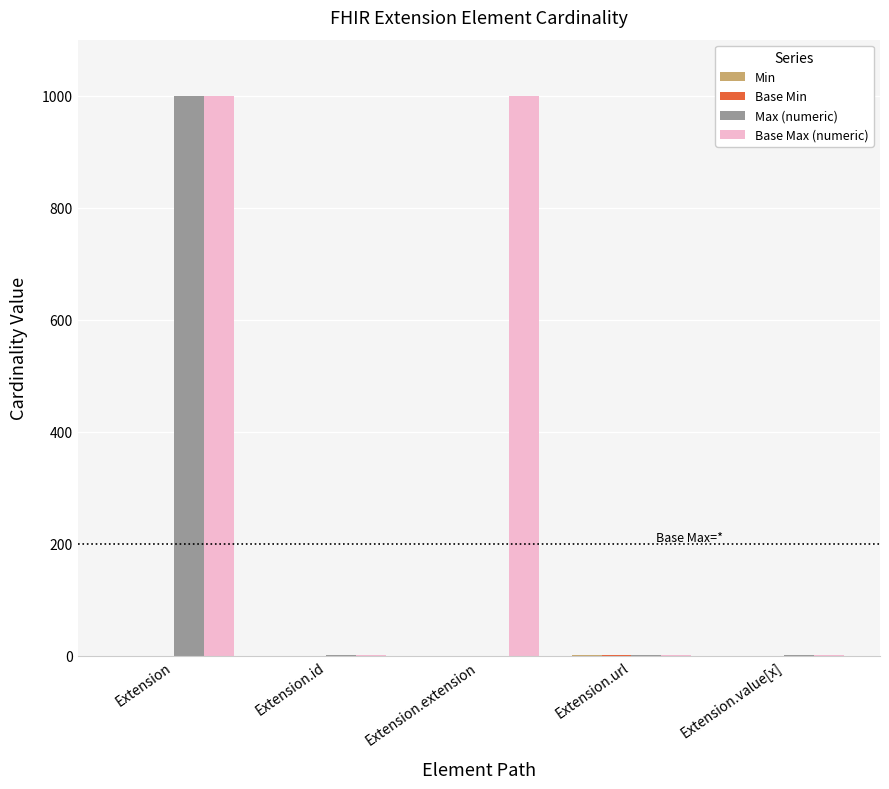

Between Extension and Extension.extension, which series saw the biggest shift?

Max (numeric)